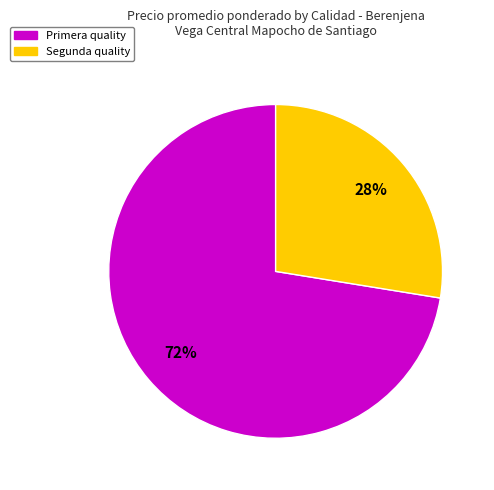

Is it true that Primera is 72% of the pie?

True